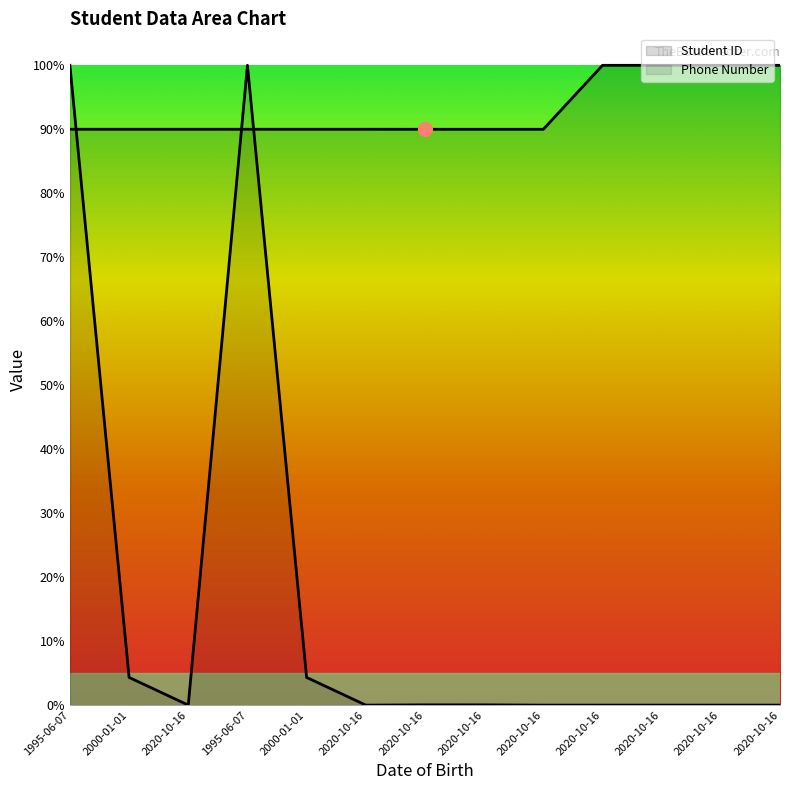

In Student ID, how many points are lower than both neighbors (excluding endpoints)?

1